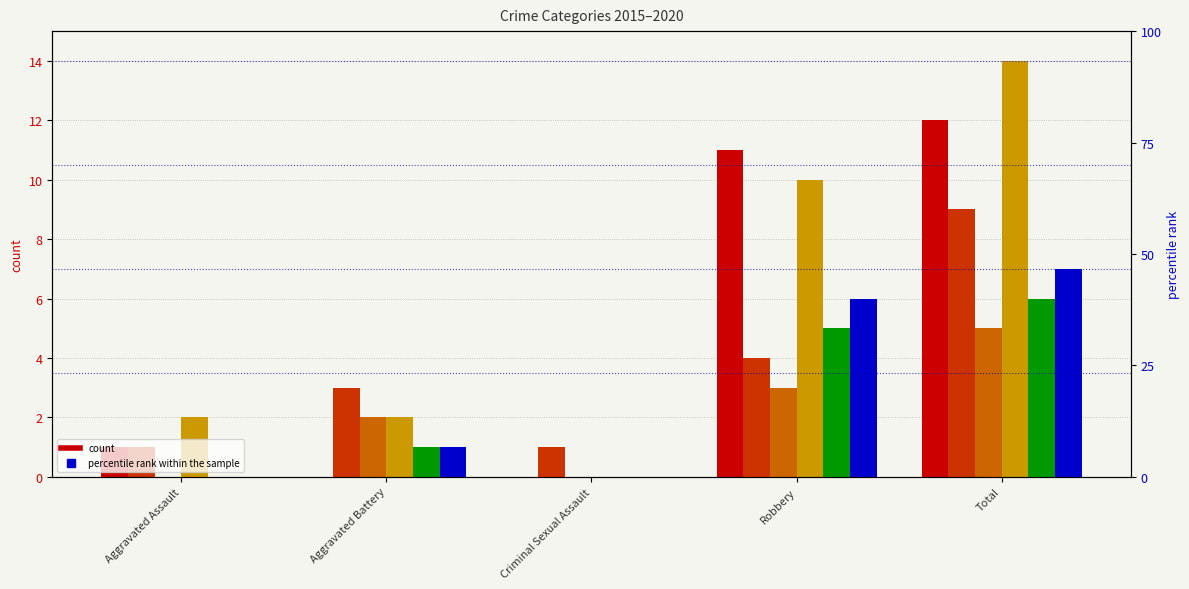

What is the approximate value of 2016 at Robbery?

4